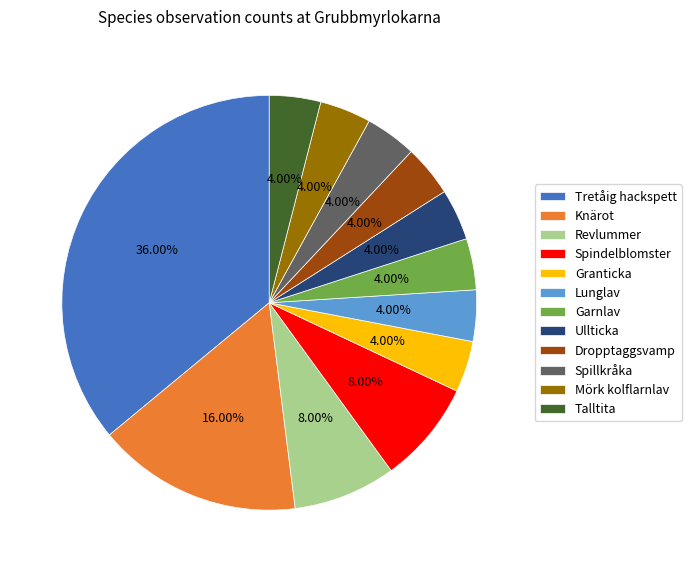

Between Mörk kolflarnlav and Knärot, which is larger?

Knärot